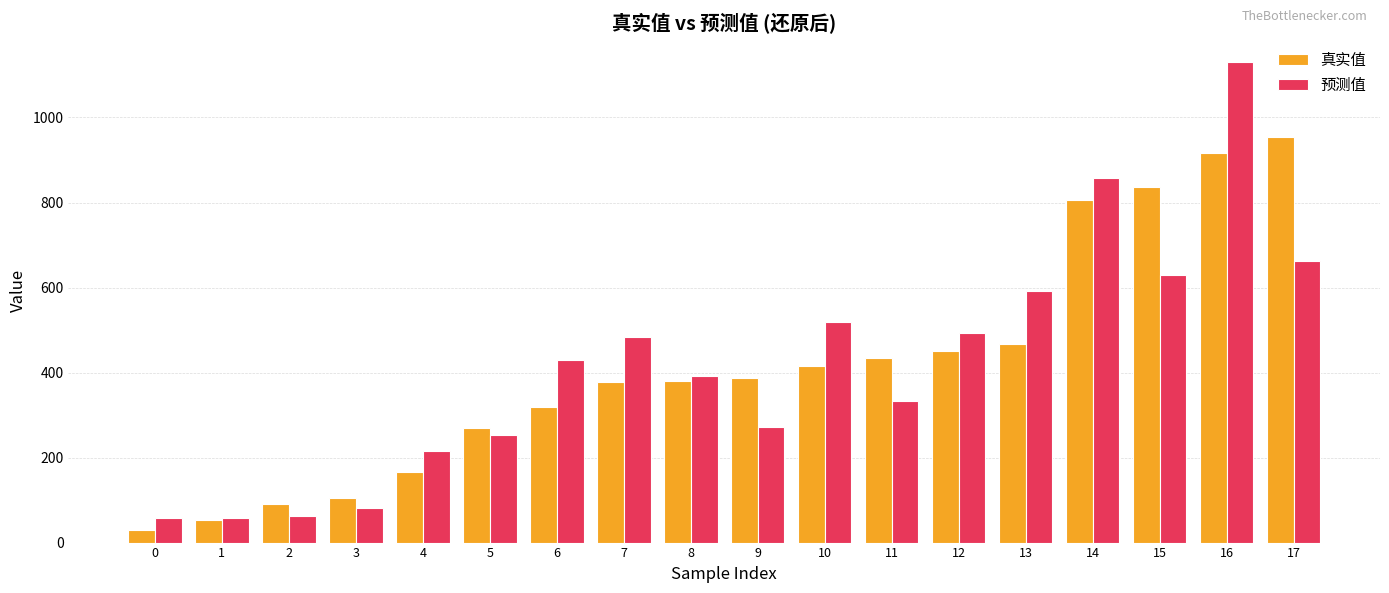

At which category is the sum across all series the highest?

16